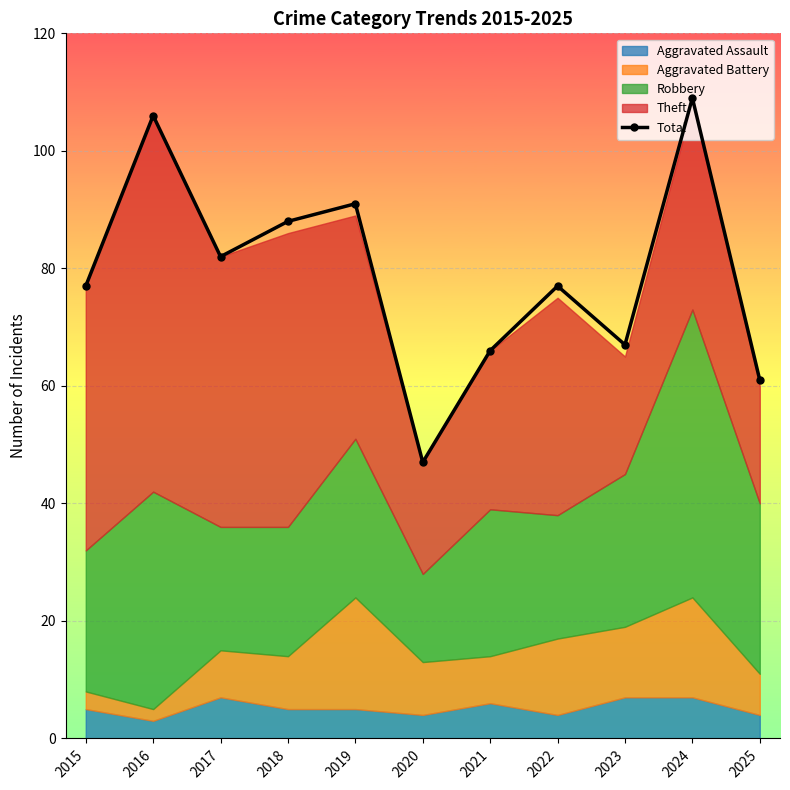

What is the approximate value at 2022, to the nearest 10?

80